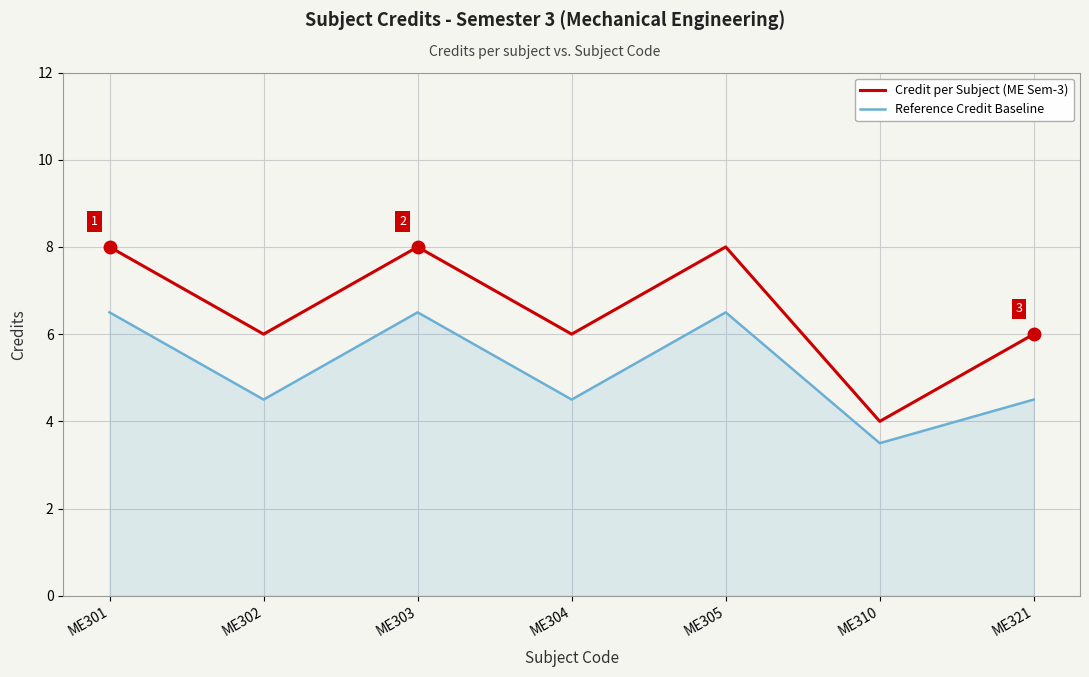

Is the value of Reference Credit Baseline at ME301 greater than the value of Credit per Subject (ME Sem-3) at ME310?

Yes